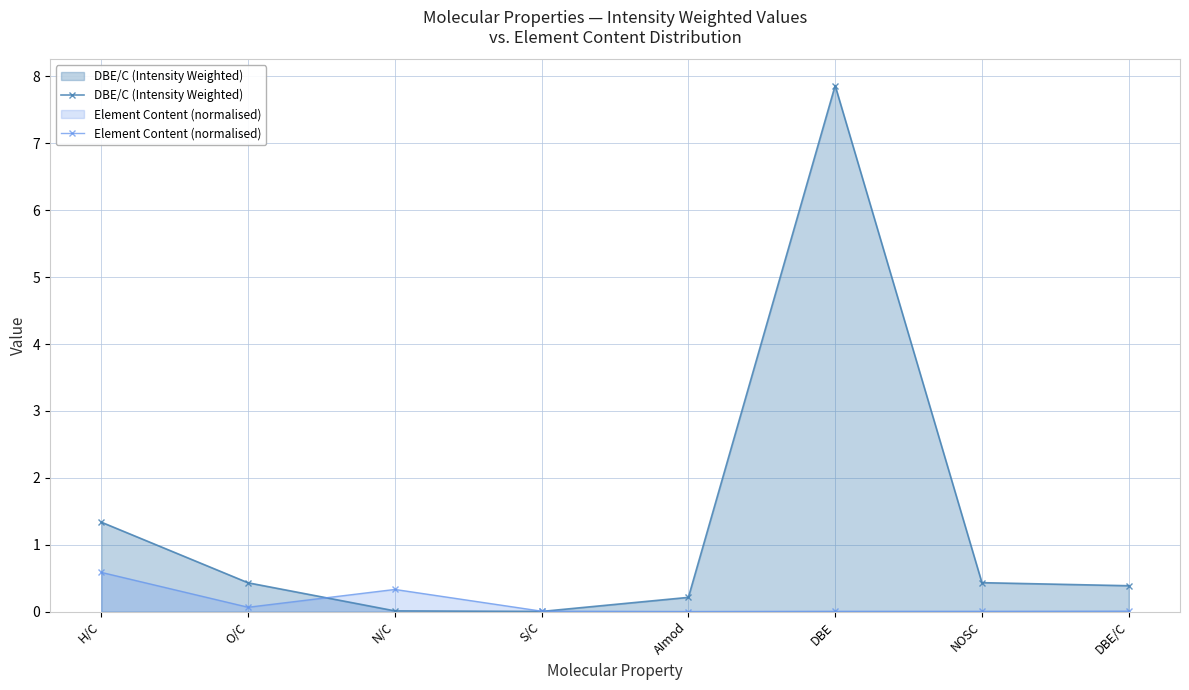

Where is the first local minimum for DBE/C (Intensity Weighted)?

S/C